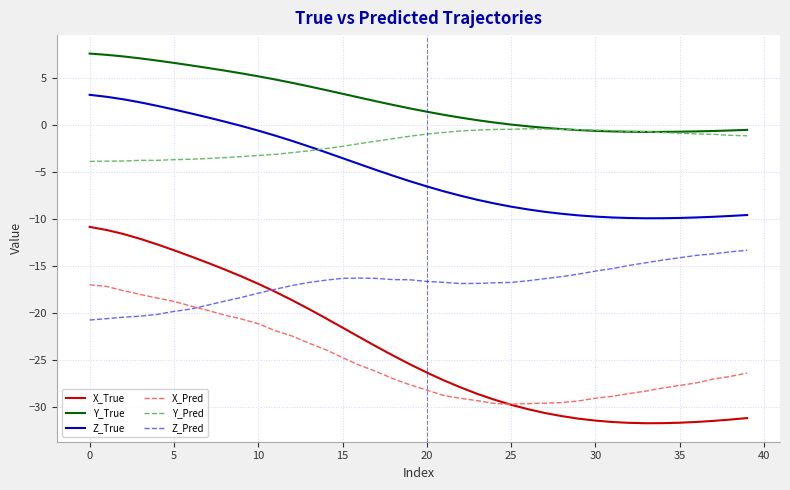

What is the minimum value shown in the chart?

-31.8